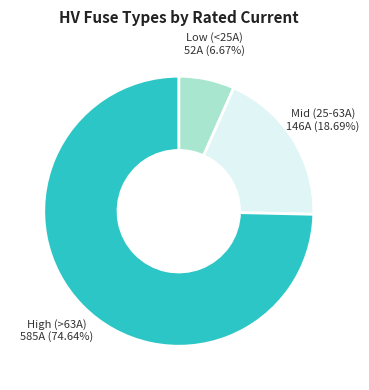

Is there a majority slice in this chart?

Yes